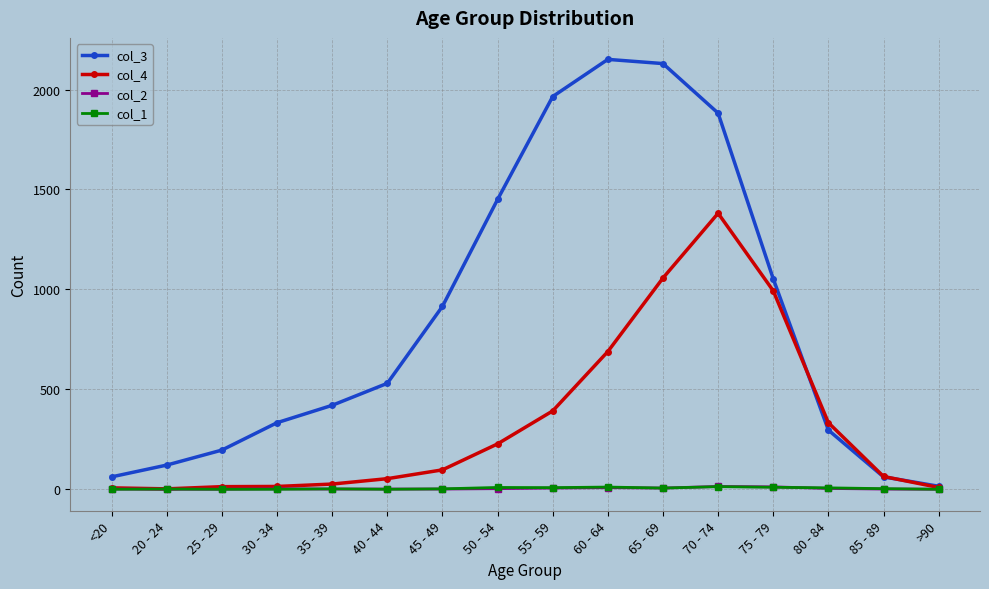

How many distinct data groups are displayed?

4